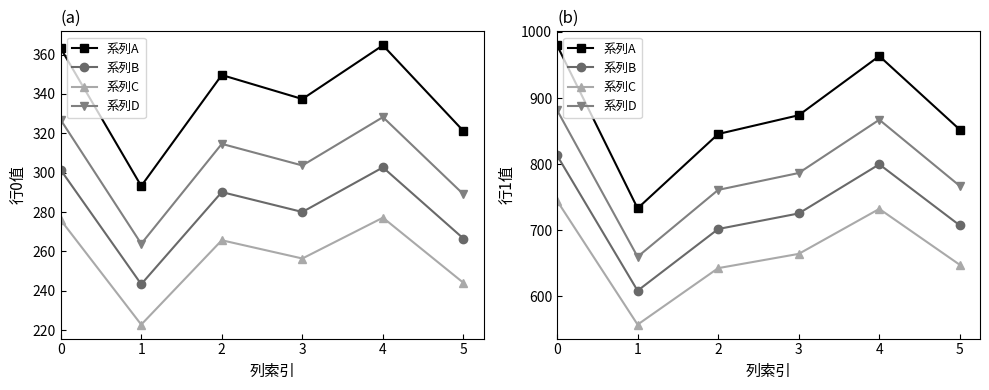

Count the number of categories in the chart.

6